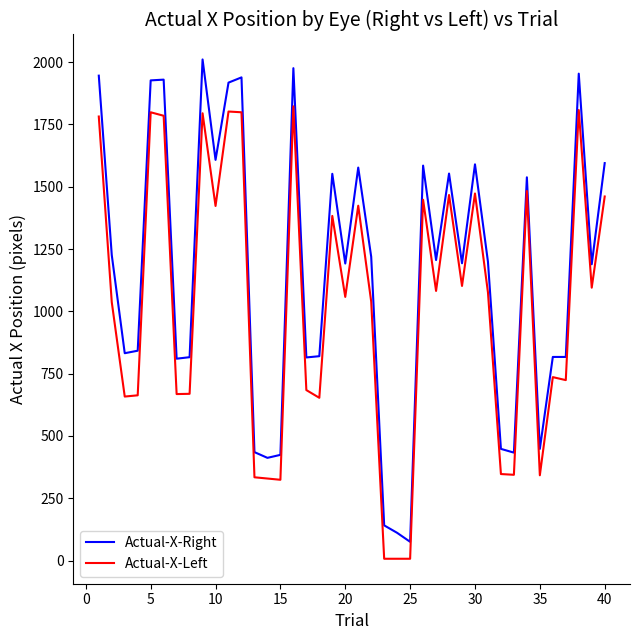

Rank the series by their average value, from lowest to highest.

Actual-X-Left, Actual-X-Right